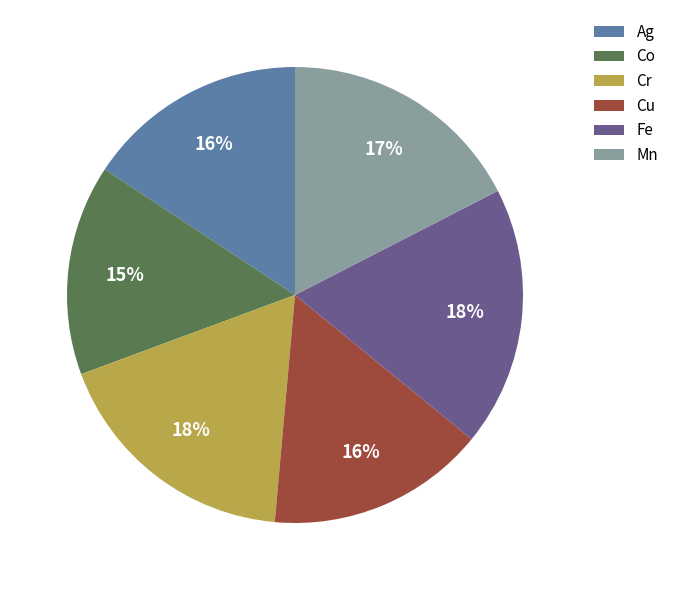

Is the sum of Co and Fe greater than half?

No